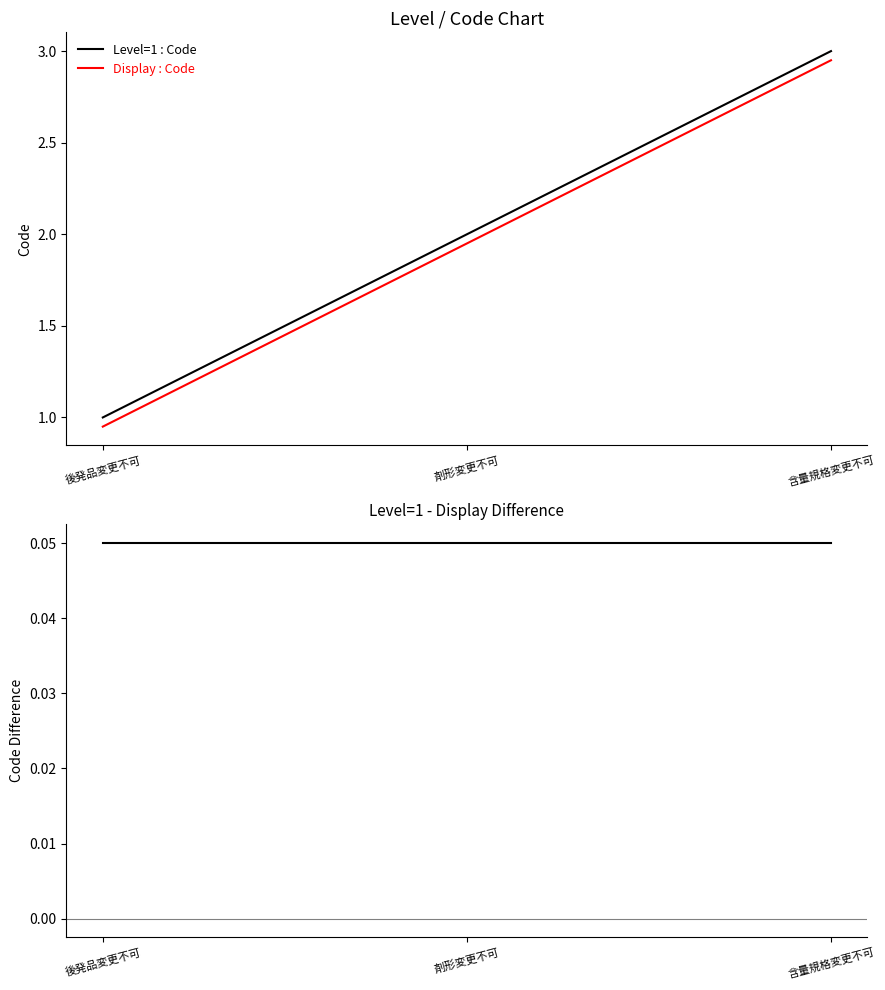

Which series has the largest total across all categories?

Level=1 : Code